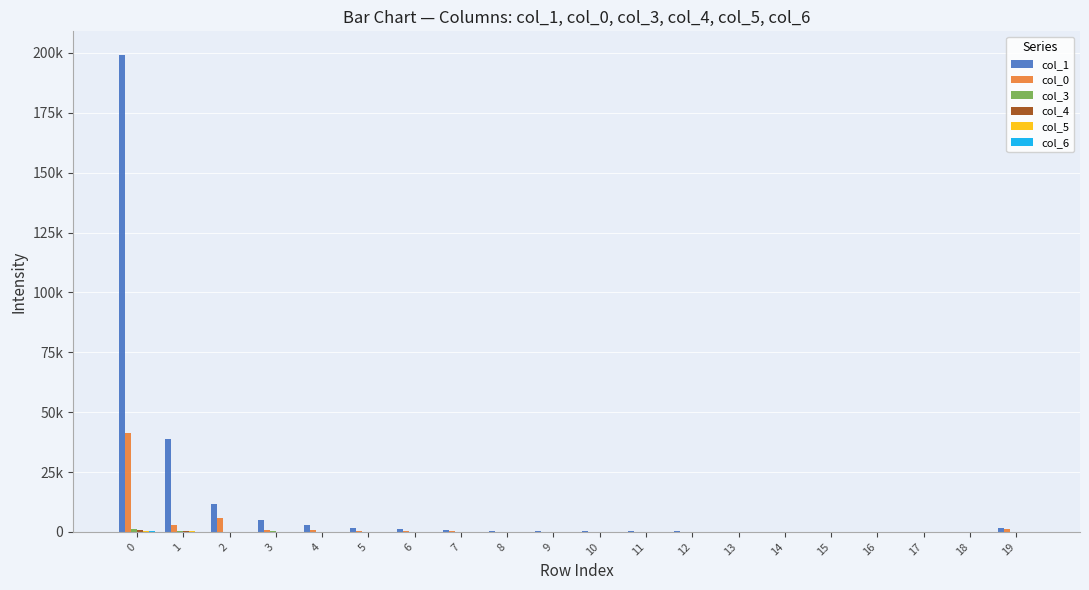

What is the difference between the maximum and minimum values in the col_4 series?

708